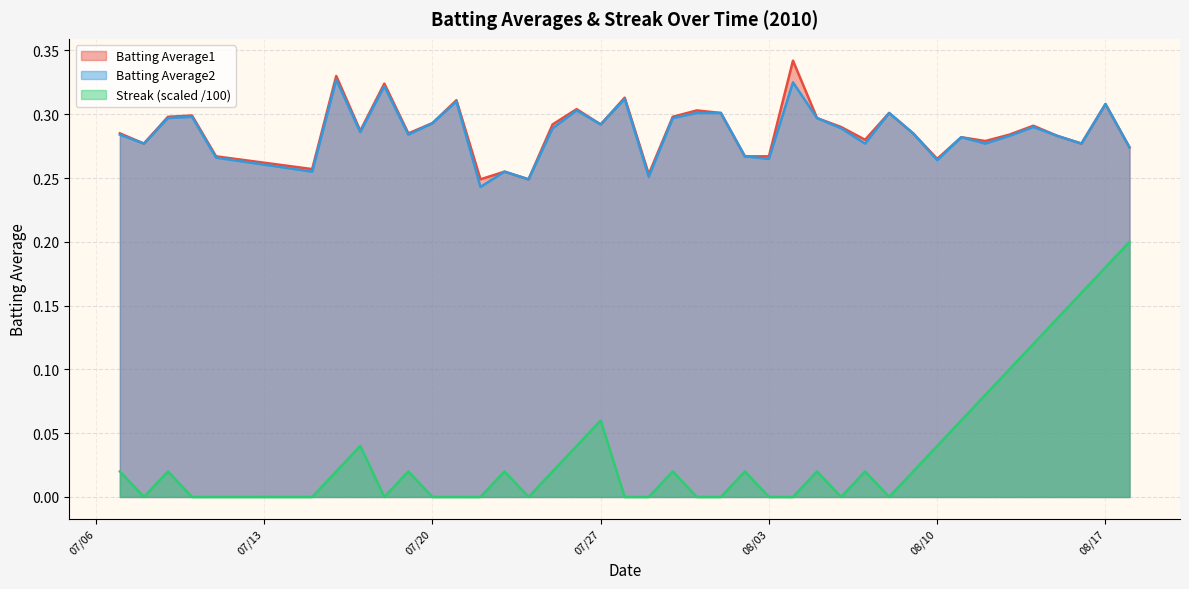

Which series has the largest range (max minus min)?

Streak (scaled /100)